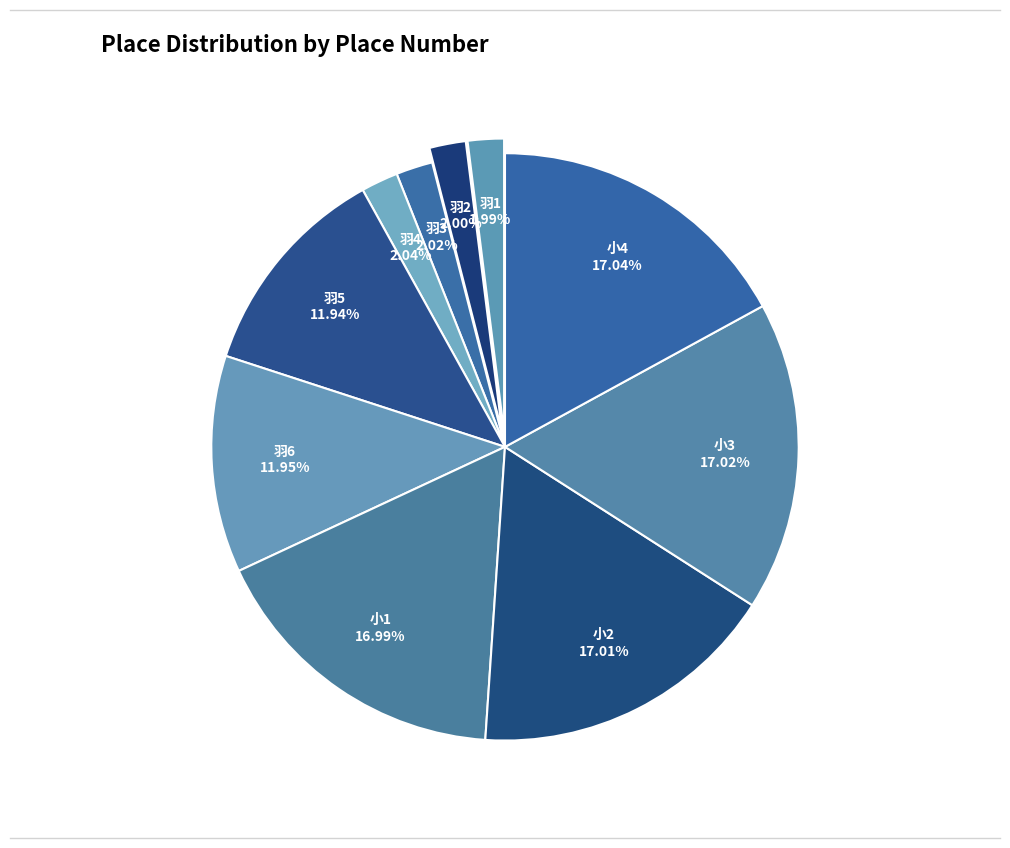

Does 小1 represent more than half of the total?

No